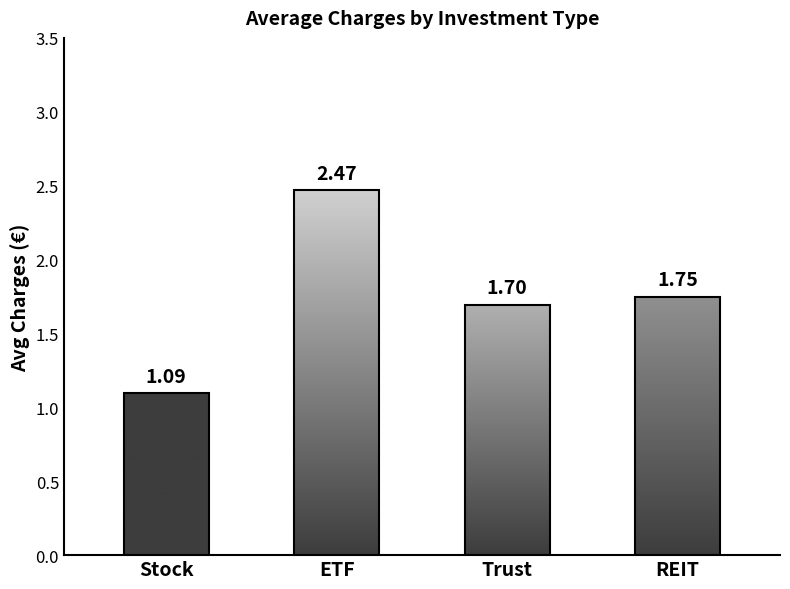

True or false: the data shows 1.7 at Trust.

True